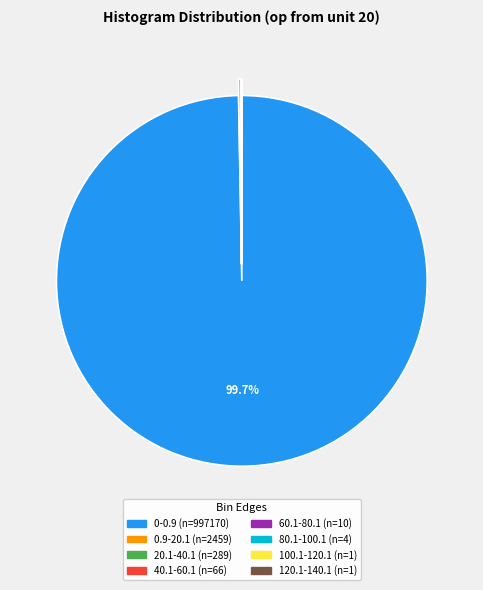

Which category accounts for the majority?

0-0.9